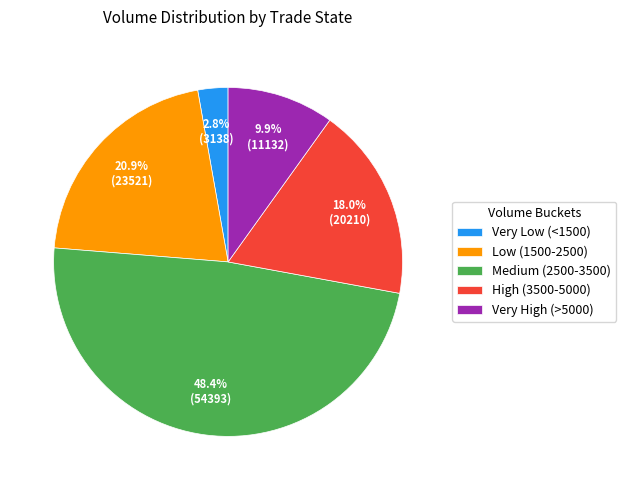

Rank the categories by value from lowest to highest.

Very Low (<1500), Very High (>5000), High (3500-5000), Low (1500-2500), Medium (2500-3500)